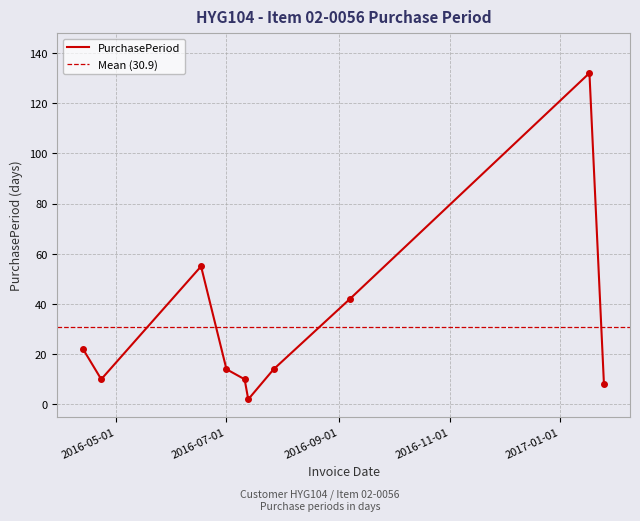

Reading right to left, extract all data points from this chart.

2017-01-25=8	2017-01-17=132	2016-09-07=42	2016-07-27=14	2016-07-13=2	2016-07-11=10	2016-07-01=14	2016-06-17=55	2016-04-23=10	2016-04-13=22